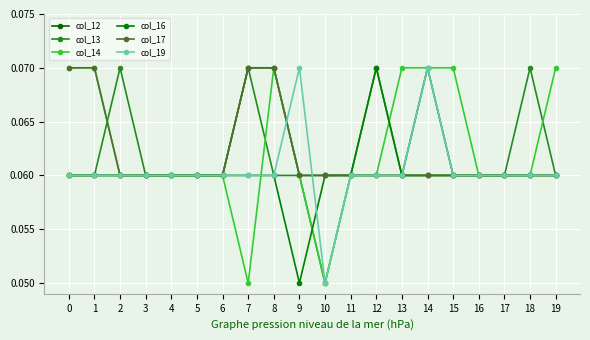

Which has a higher value, 5 or 3?

5